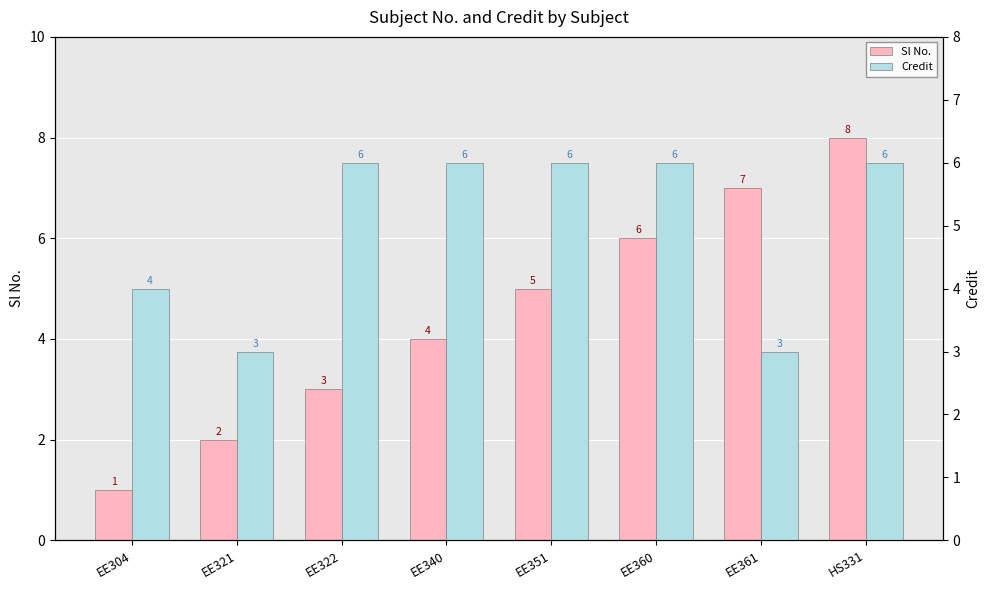

How many data points in Sl No. are above 5?

3